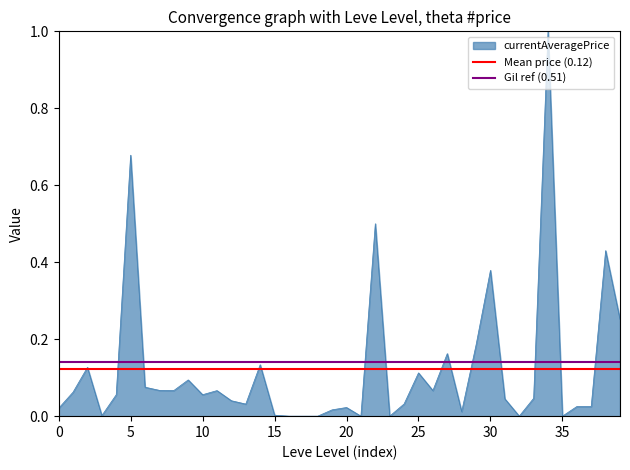

Is the value of Mean price (0.12) at 0 greater than the value of Gil ref (0.51) at 5?

No